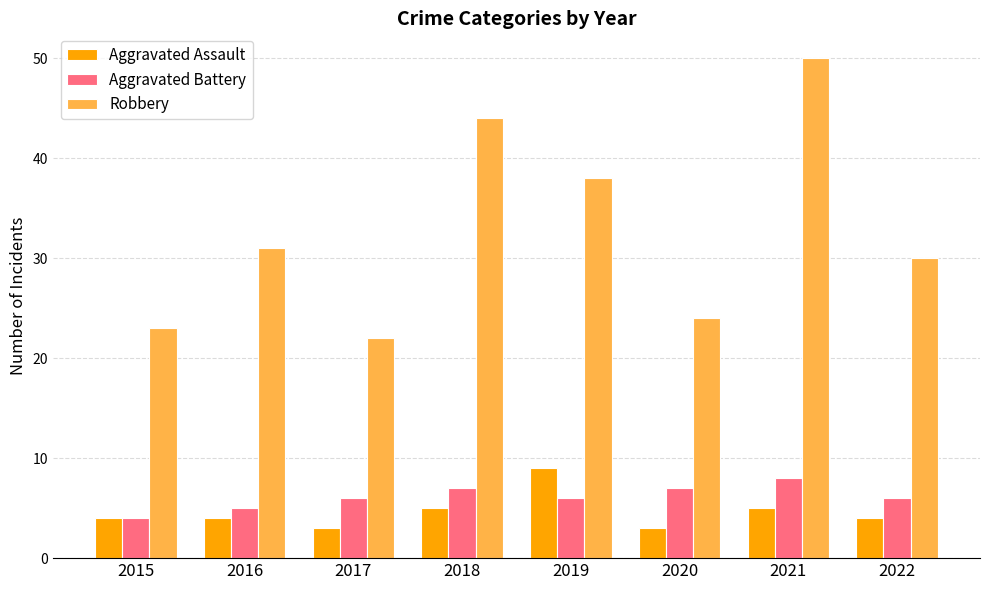

What is the difference between the maximum and second lowest values in the Robbery series?

27